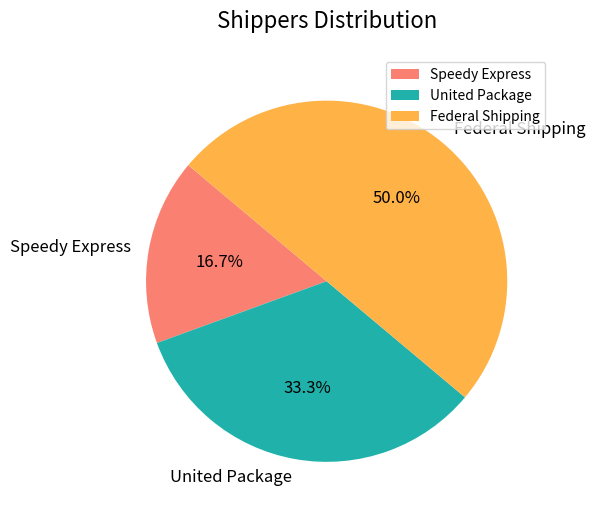

To the nearest percent, what is the combined percentage of Federal Shipping and United Package?

83%